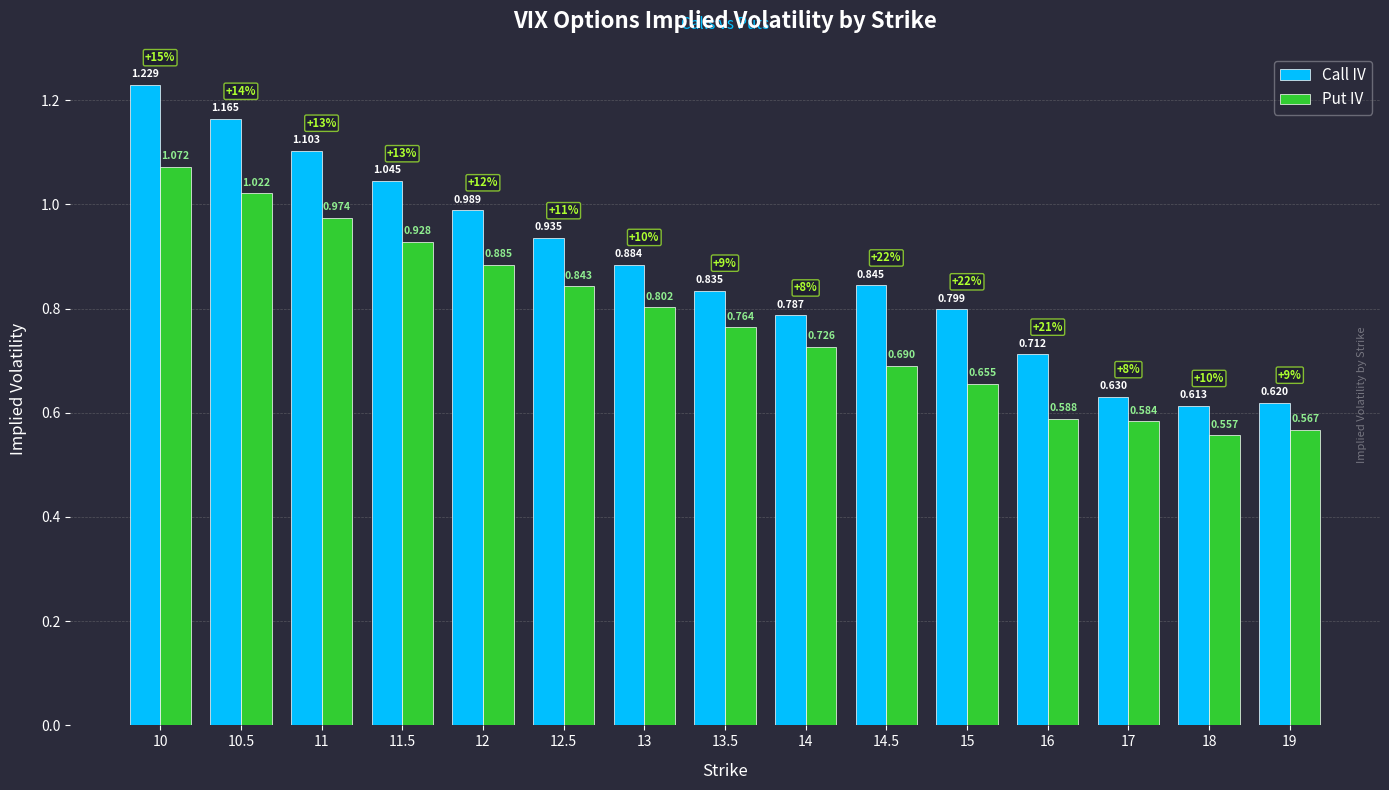

Which category has the lowest value across all series?

18